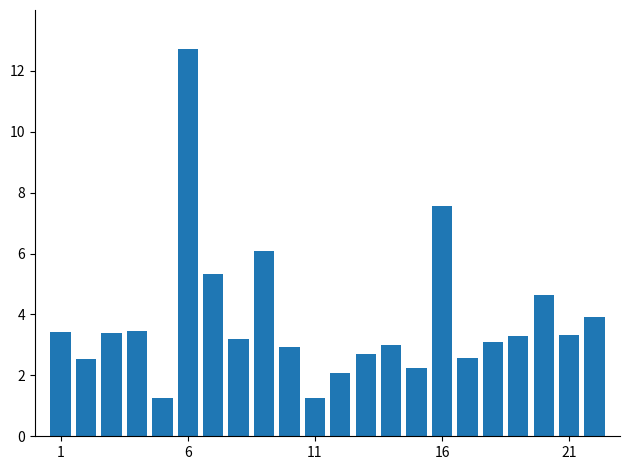

What is the greatest value displayed?

12.7